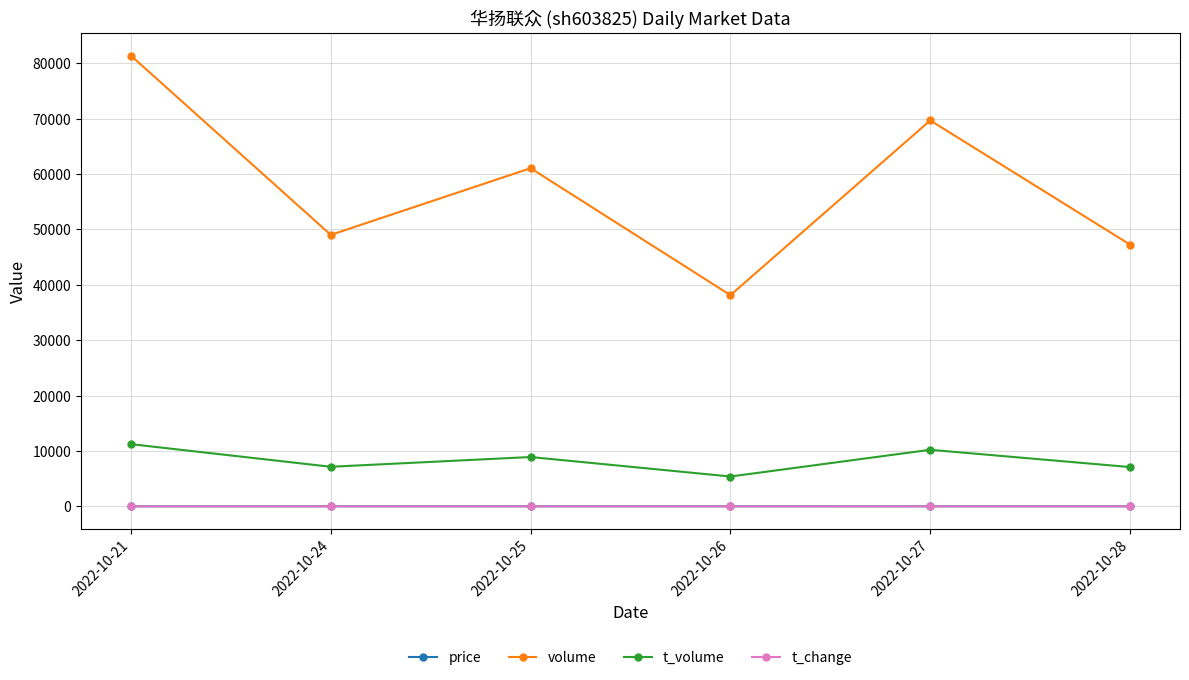

Does the chart have visible grid lines?

Yes